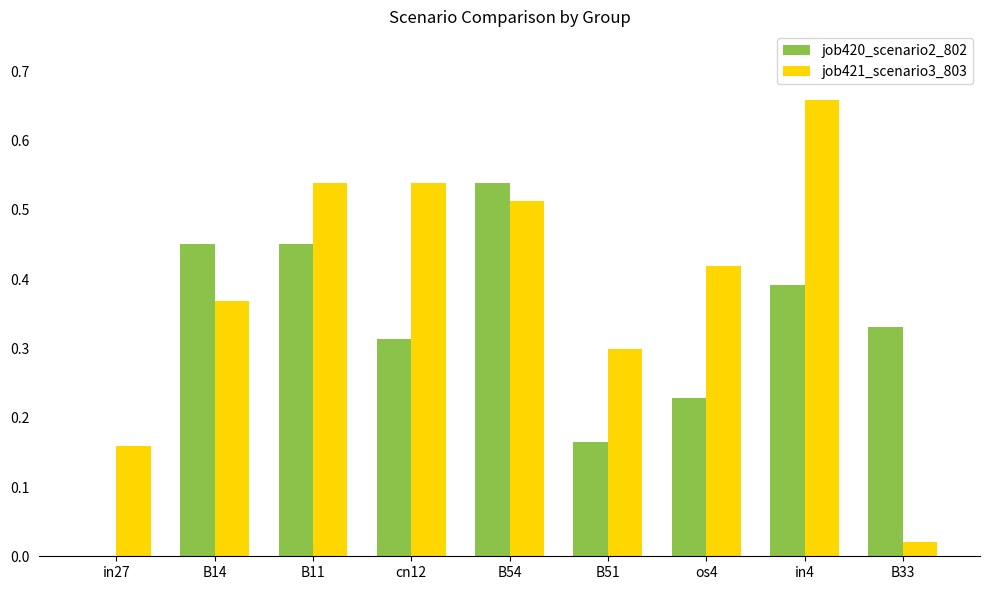

Which series changed the most between B54 and B33?

job421_scenario3_803